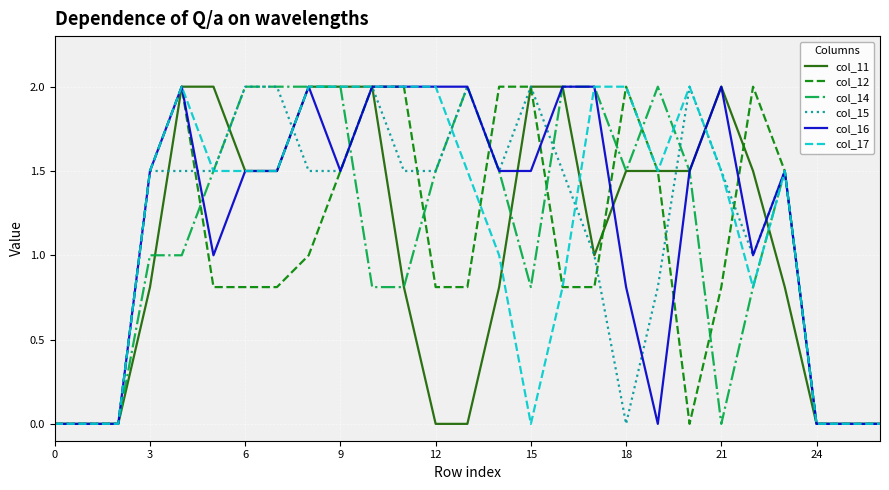

What is the greatest value displayed?

2.0